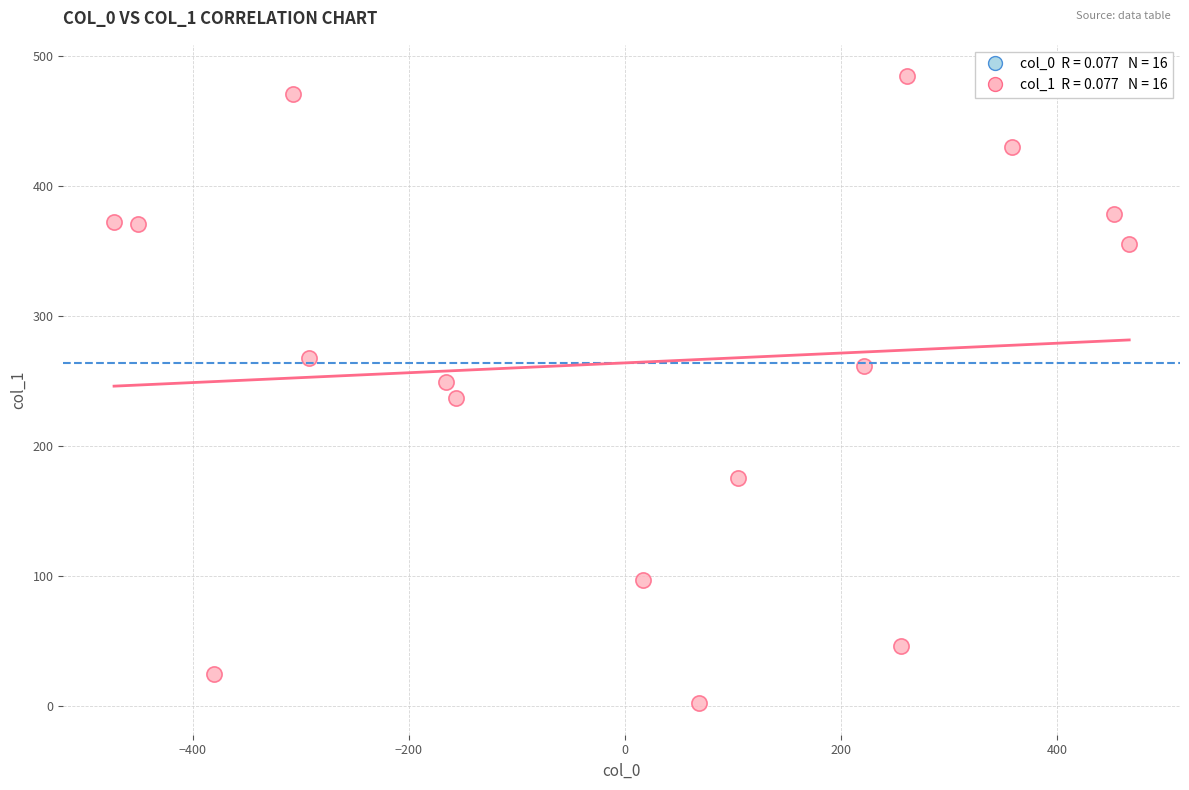

What is the range of X values (max minus min)?

939.3